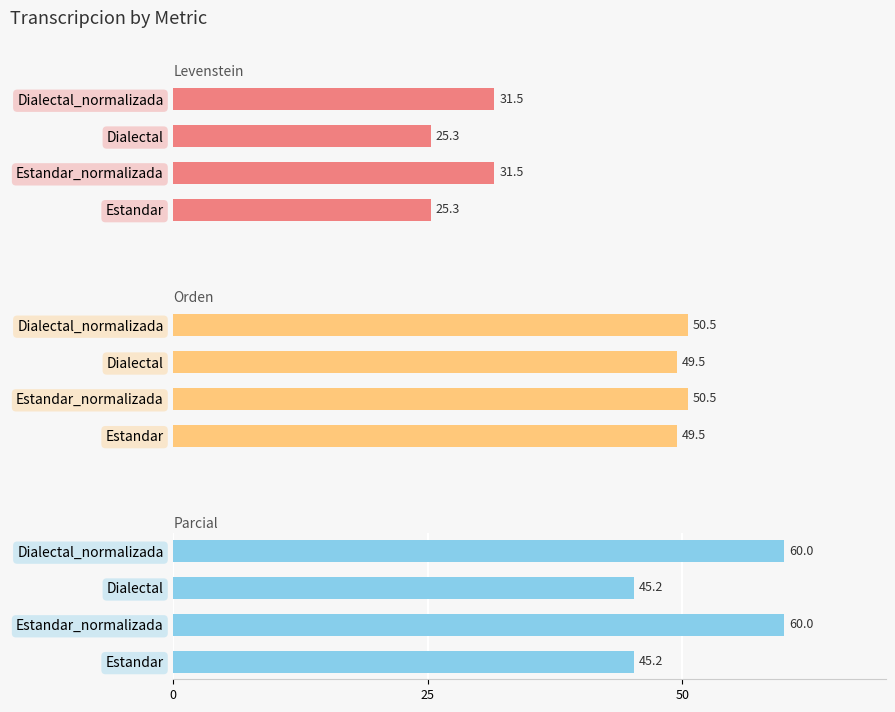

What is the difference between the maximum and minimum values in the Parcial series?

14.8